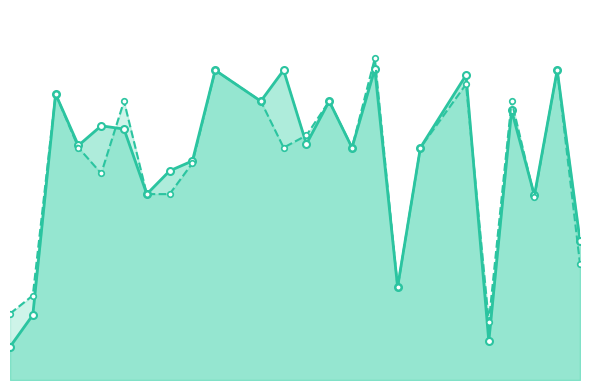

Does the chart have visible grid lines?

No